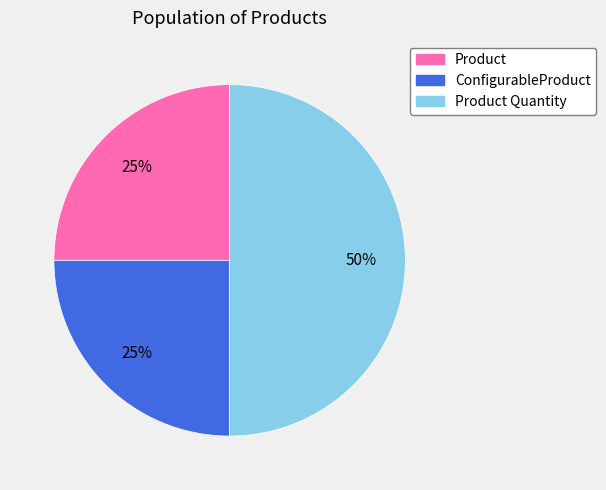

To the nearest percent, what is the average slice percentage?

33%